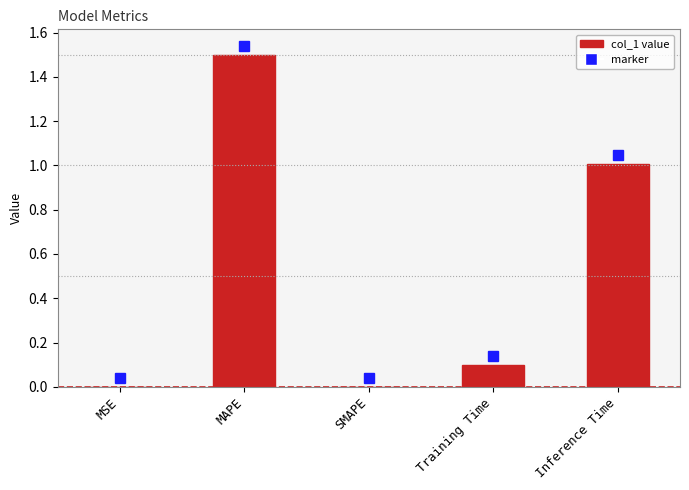

Which has a higher value, Inference Time or SMAPE?

Inference Time